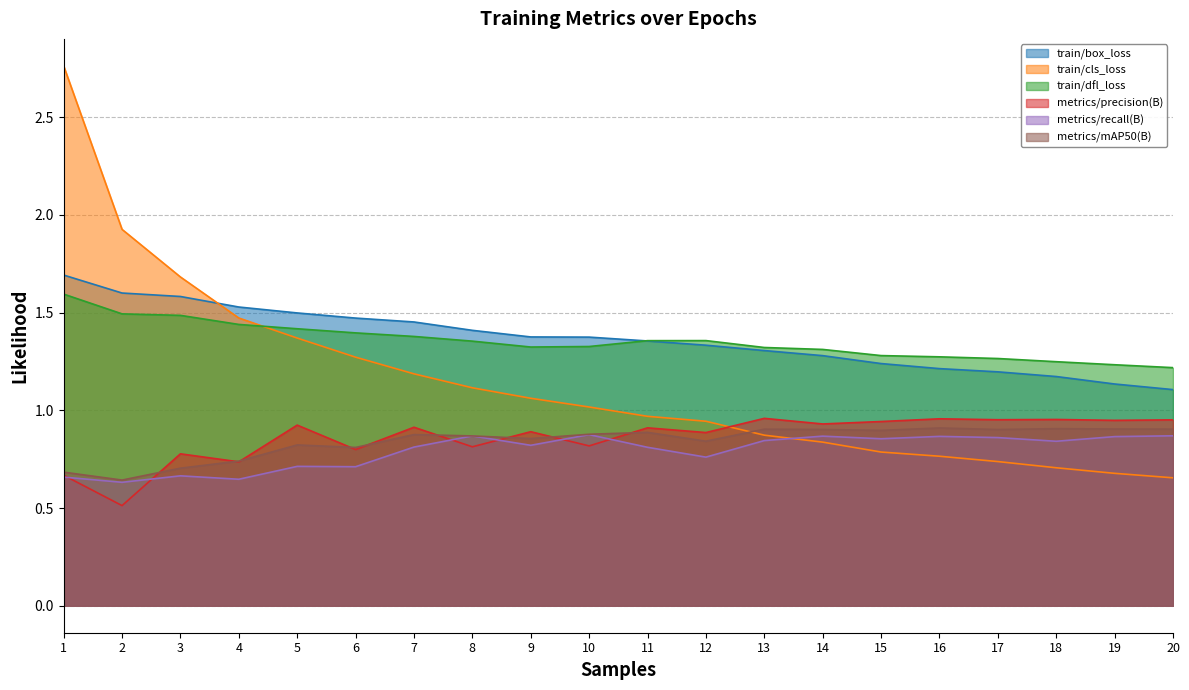

What is the sum of all train/box_loss values?

27.3